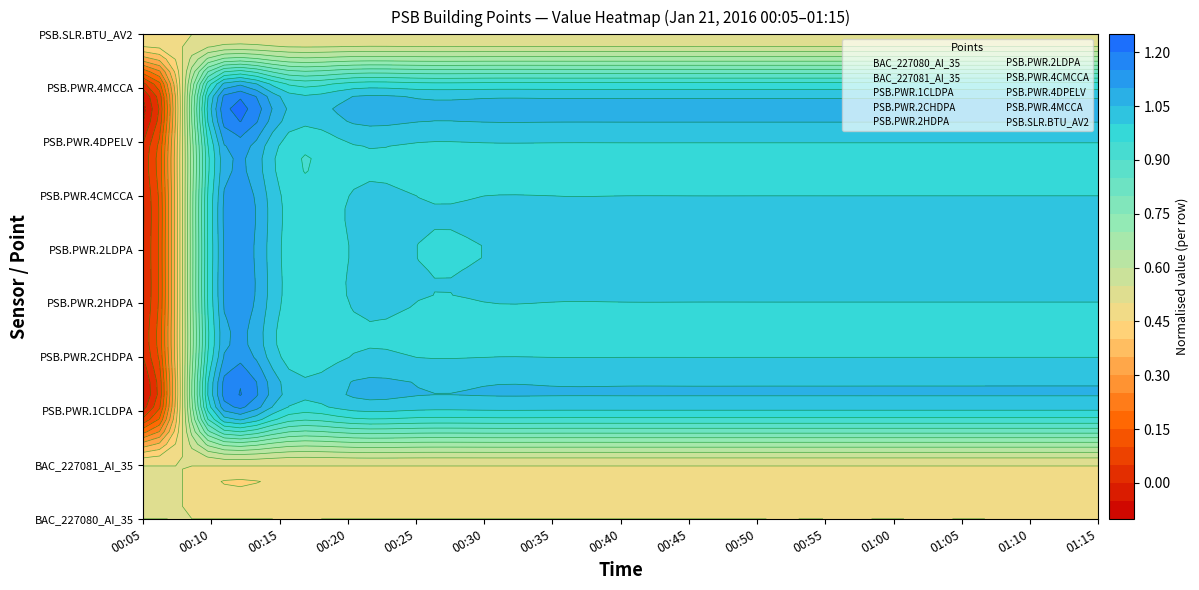

What is the total value across all series at 00:35?

45